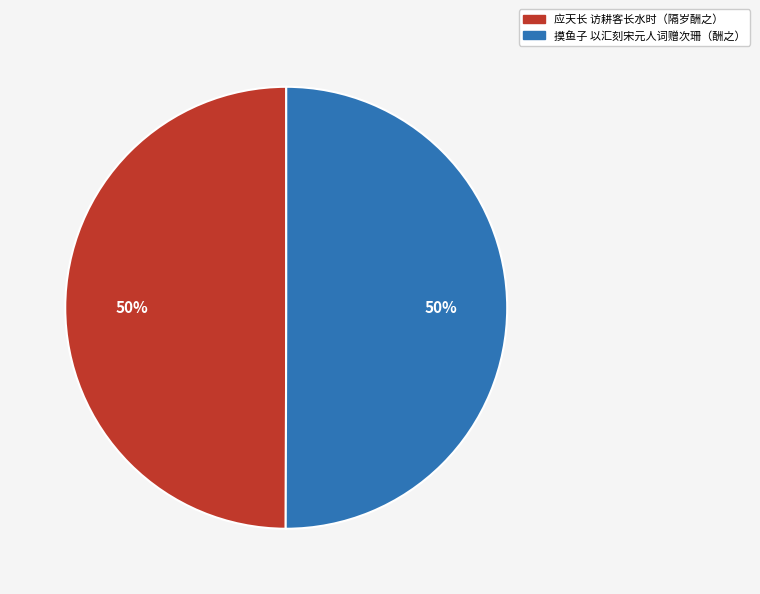

Approximately how many times larger is the value at 应天长 访耕客长水时（隔岁酬之） compared to 摸鱼子 以汇刻宋元人词赠次珊（酬之）?

1.0